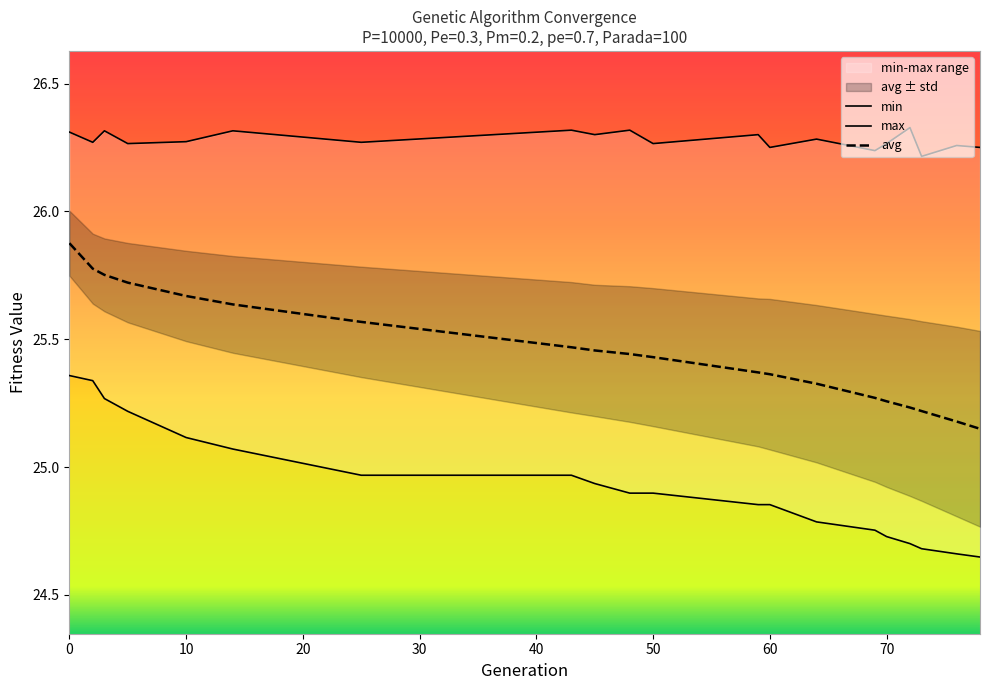

What is the approximate value of avg at 0?

25.9